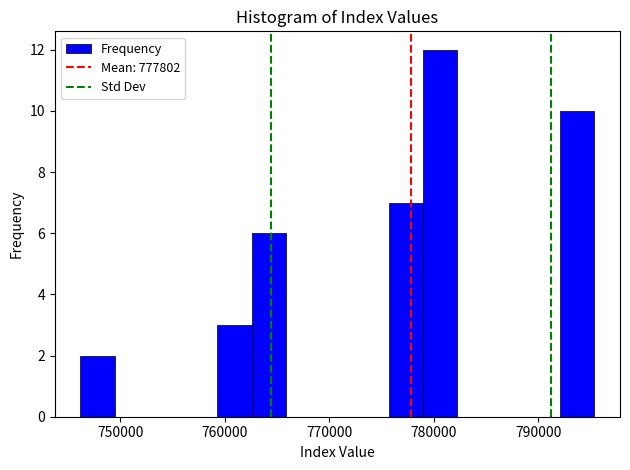

Around what value on the x-axis is the tallest bar? Give the approximate position of its centre, as read against the axis.

781000